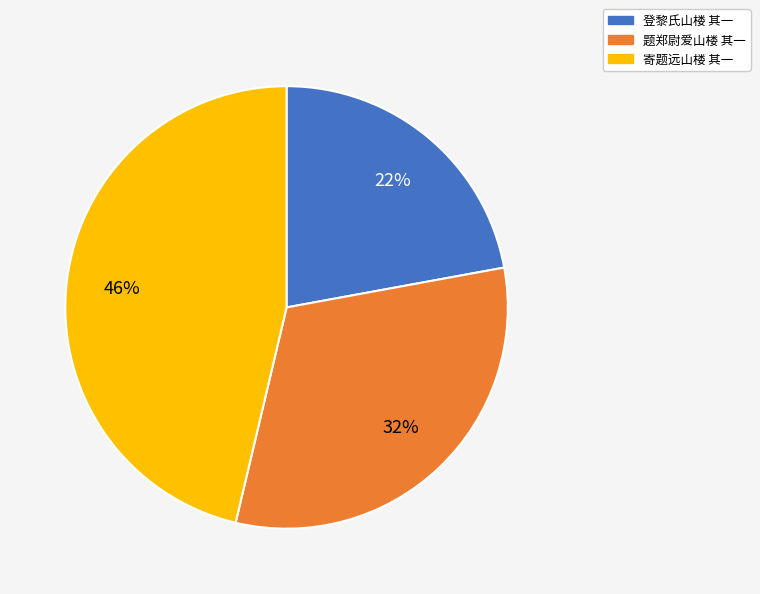

Between 登黎氏山楼 其一 and 寄题远山楼 其一, which is larger?

寄题远山楼 其一